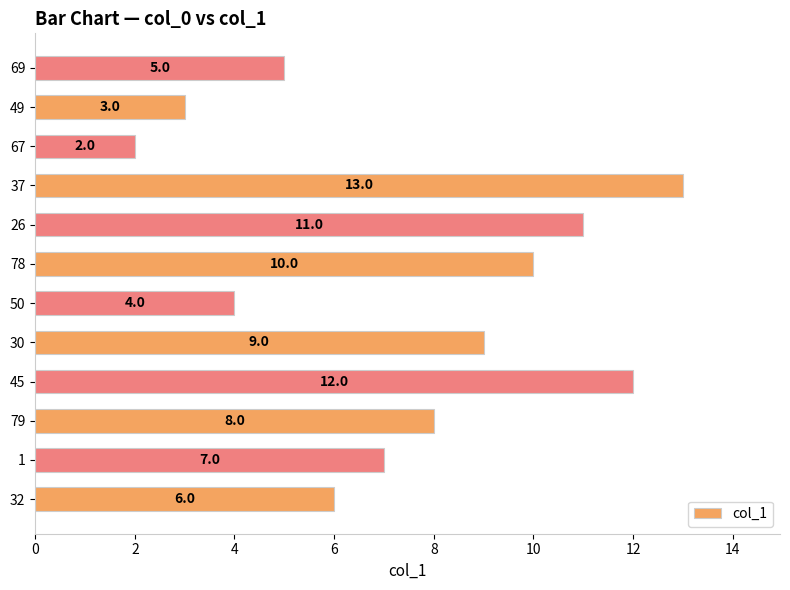

How many values are below 8?

6